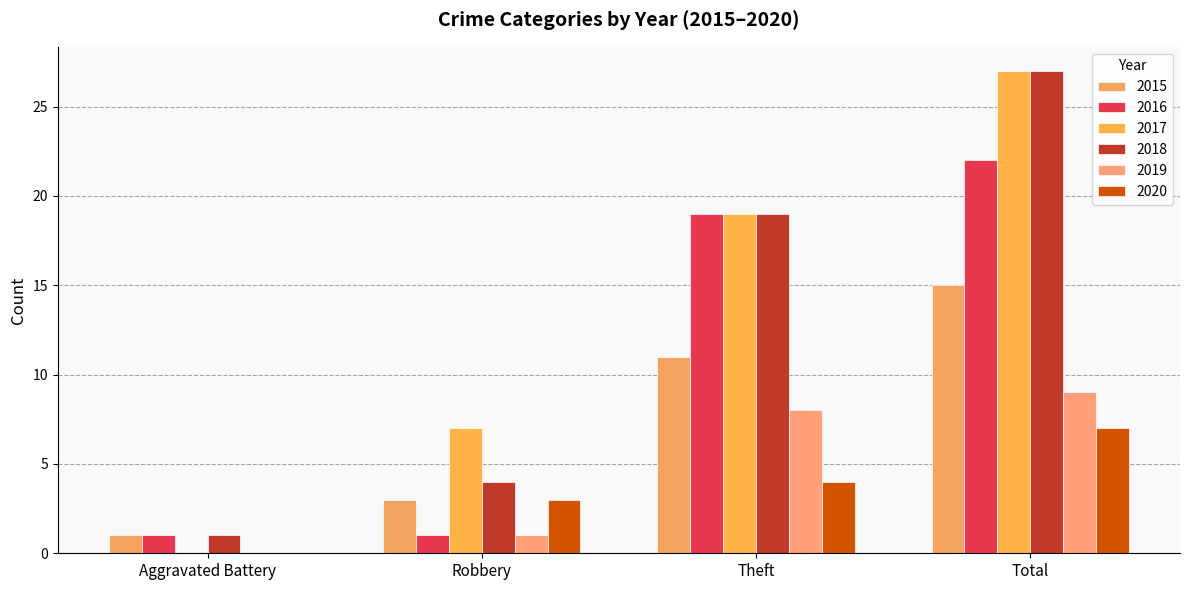

Which has a higher value, Robbery or Total?

Total